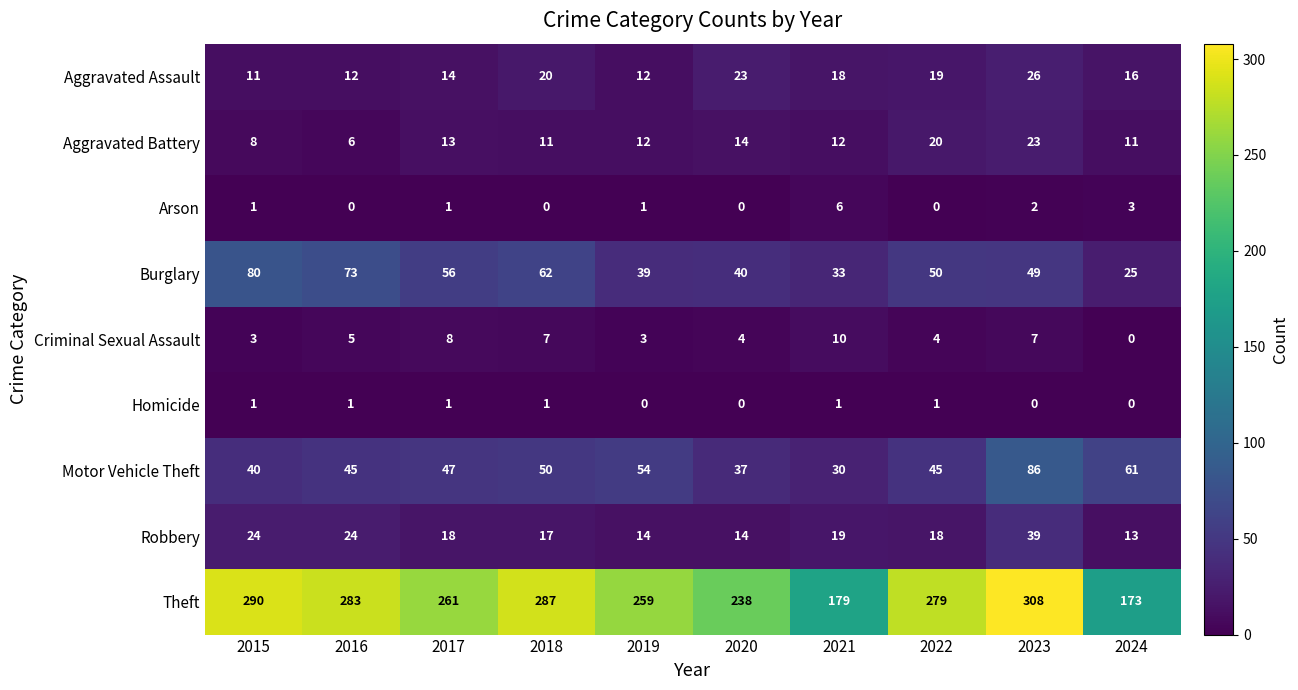

True or false: Motor Vehicle Theft has a value of 61 at 2024.

True